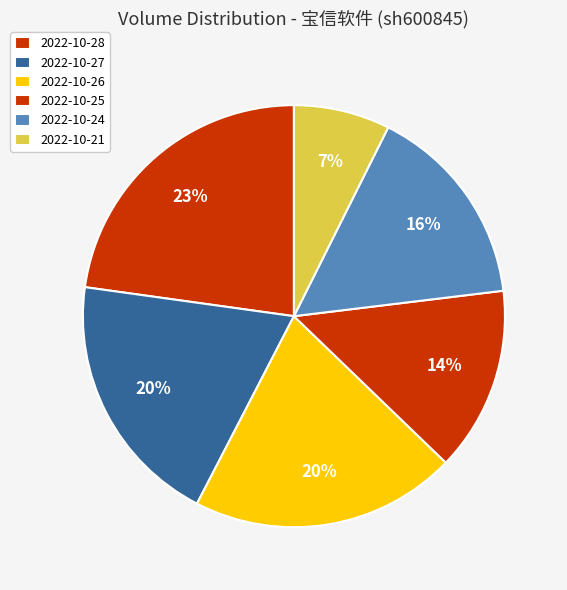

Does 2022-10-27 account for over 50% of the chart?

No